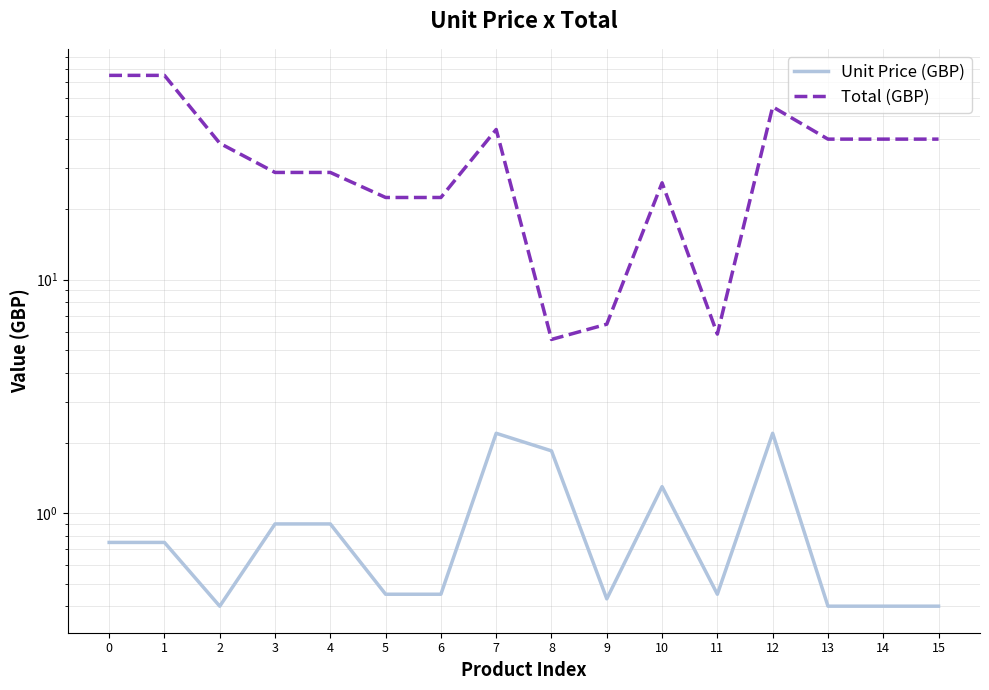

What is the sum of the Unit Price (GBP) values at 5 and 1?

1.2